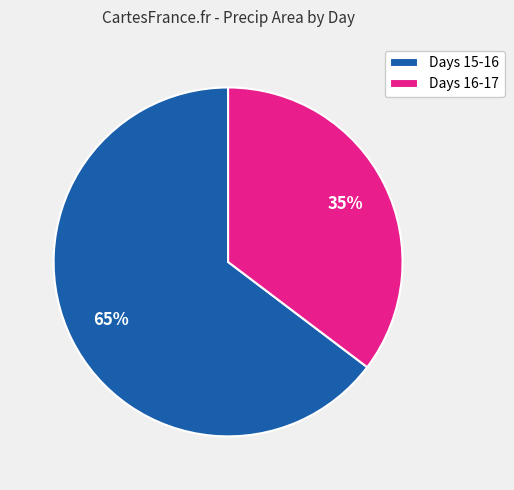

The Days 16-17 slice represents 24% of the pie. True or false?

False